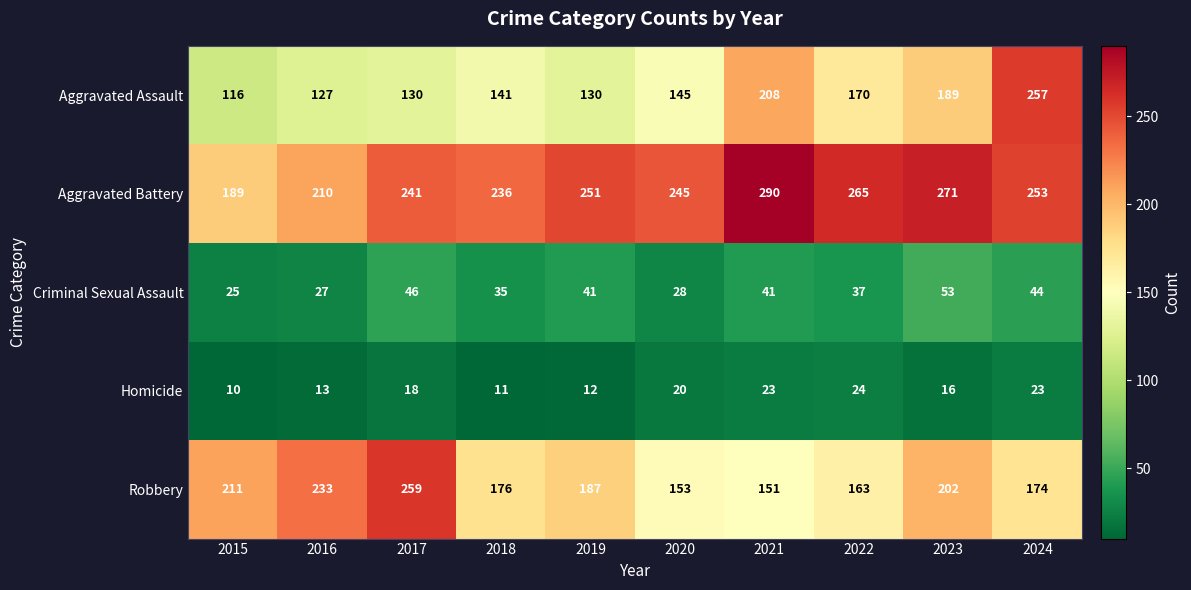

Rank the series by their maximum value, from lowest to highest.

Homicide, Criminal Sexual Assault, Aggravated Assault, Robbery, Aggravated Battery